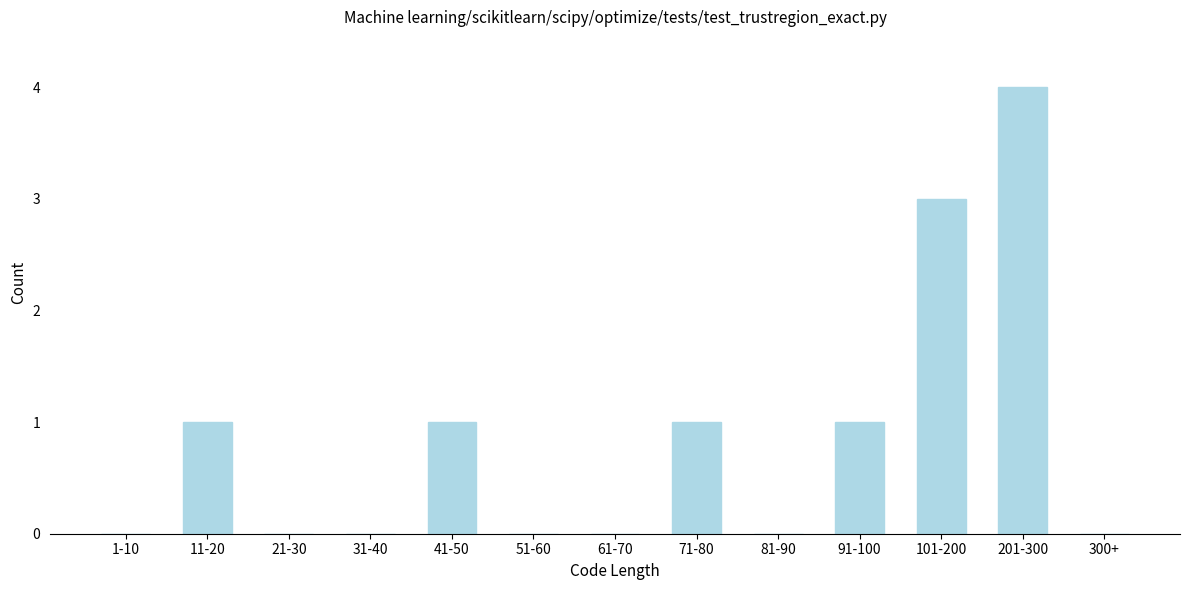

Reading left to right, what are all the values shown in this chart?

1-10=0	11-20=1	21-30=0	31-40=0	41-50=1	51-60=0	61-70=0	71-80=1	81-90=0	91-100=1	101-200=3	201-300=4	300+=0